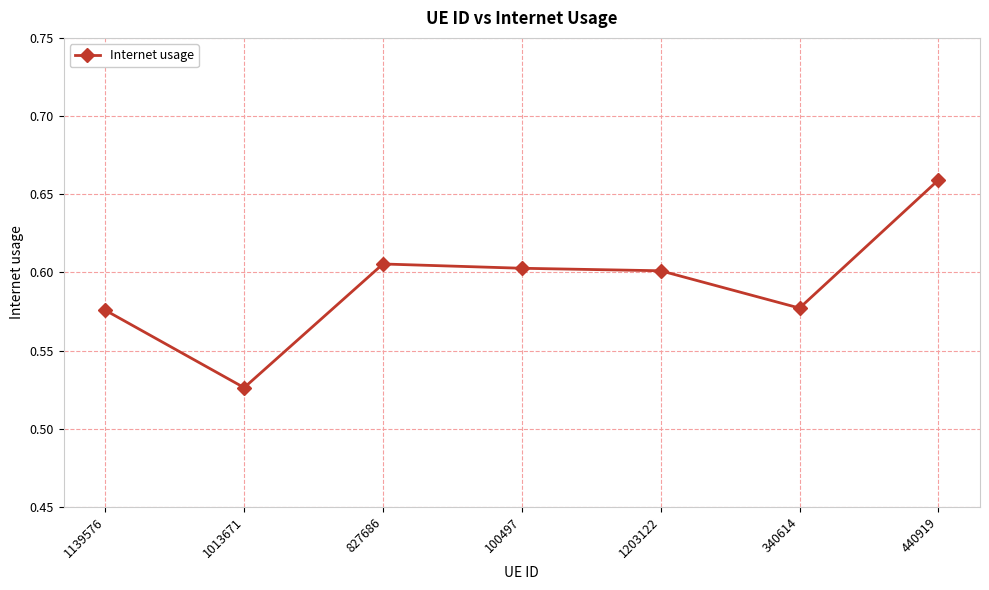

What is the change in value from 1013671 to 440919?

+0.1